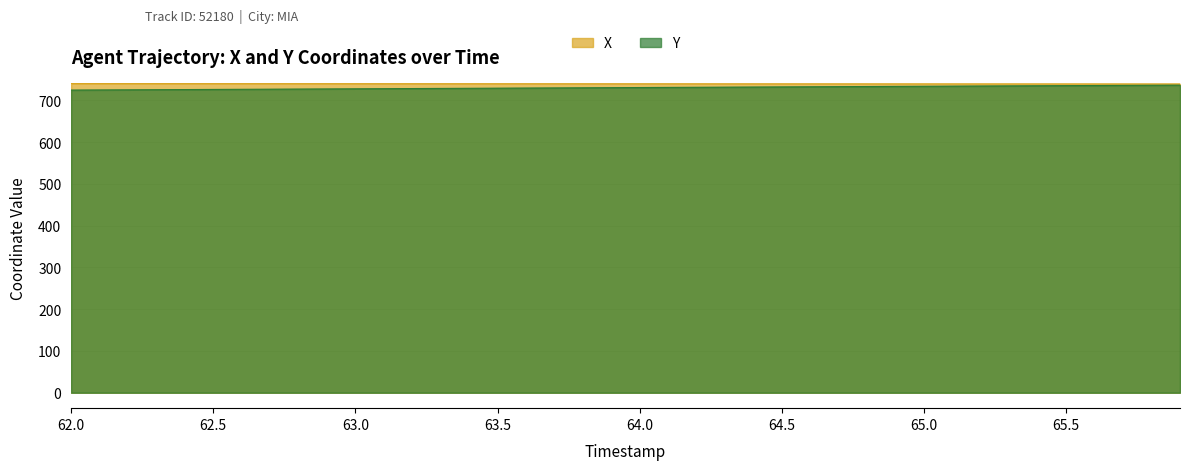

Is it true that X equals 173.9 at 64.6?

False